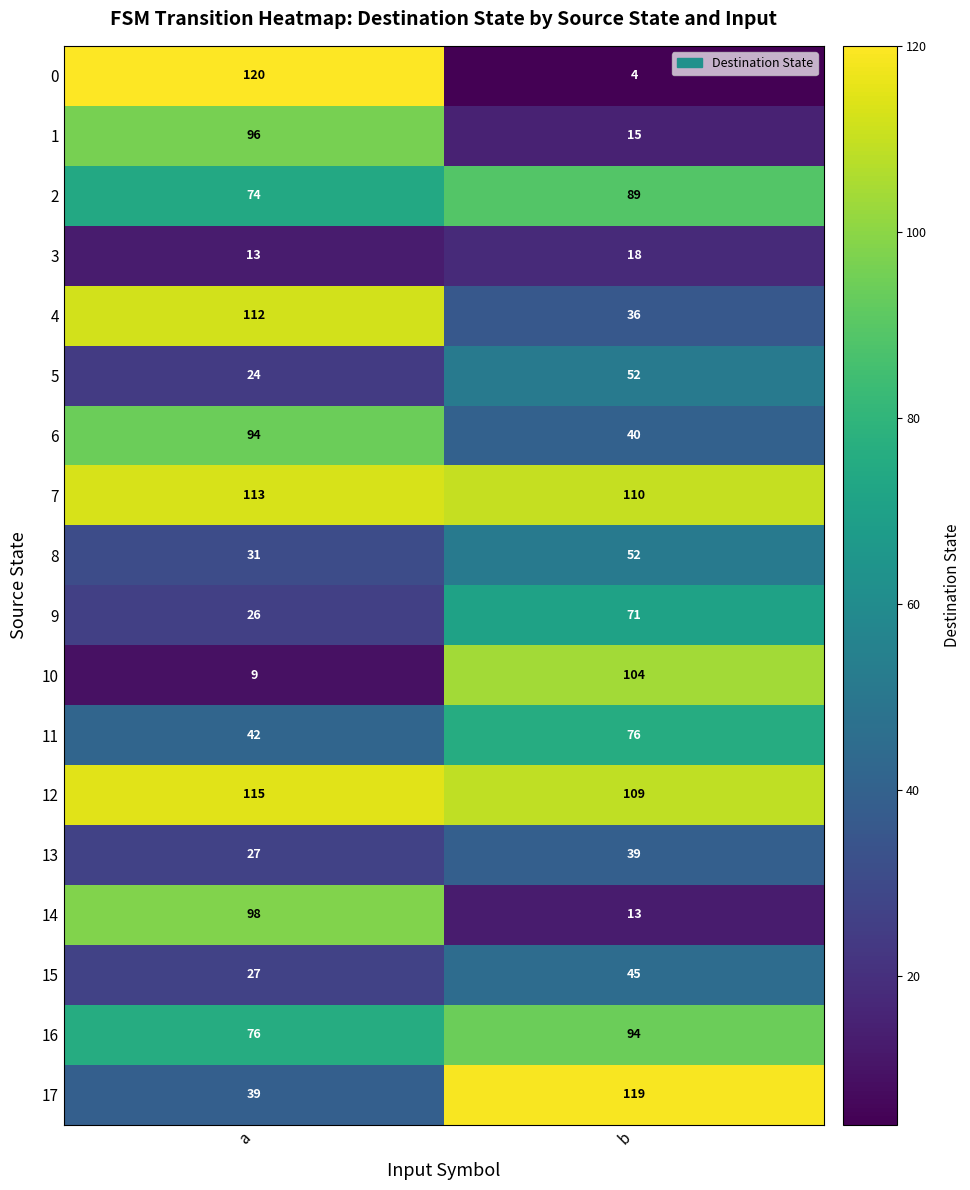

What is the spread (max minus min) of values at a?

111